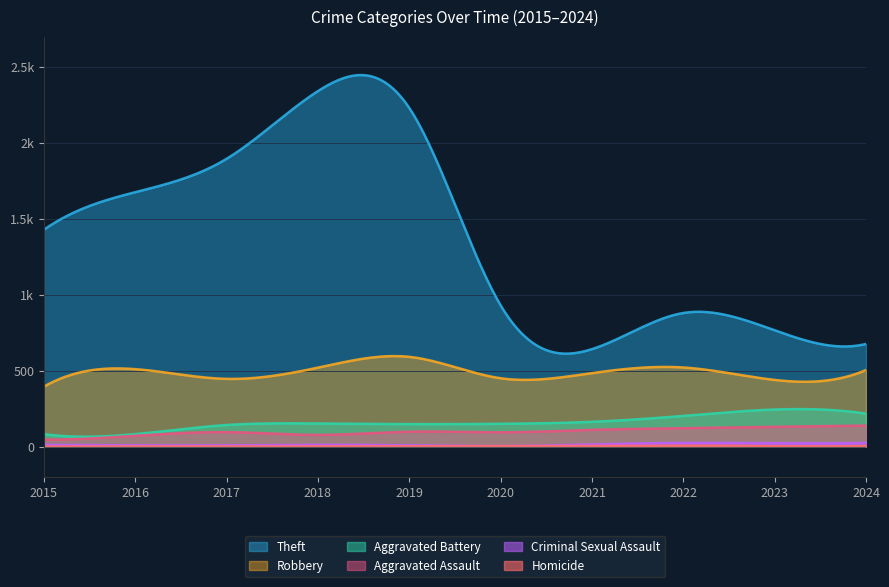

Reading right to left, extract all data points from this chart.

Theft: 676	766	880	642	930	2230	2342	1896	1676	1429
Robbery: 504	439	521	484	450	591	520	446	510	395
Aggravated Battery: 217	244	202	163	150	148	152	142	82	82
Aggravated Assault: 138	130	121	110	94	98	77	95	71	46
Criminal Sexual Assault: 24	22	24	14	3	8	11	8	8	12
Homicide: 4	2	6	4	3	2	1	1	1	0